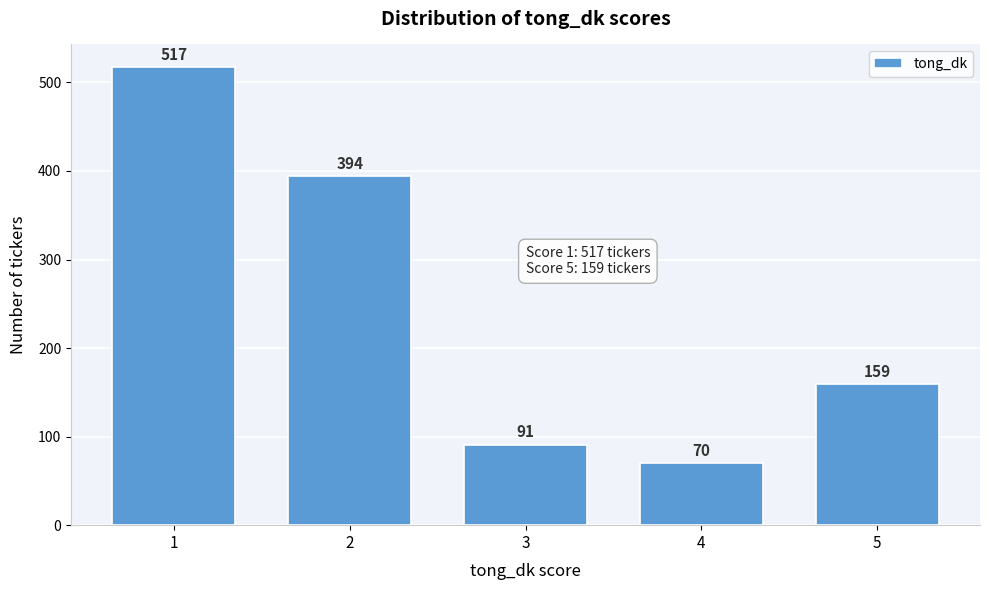

Reading left to right, transcribe all the data shown in this chart.

517	394	91	70	159